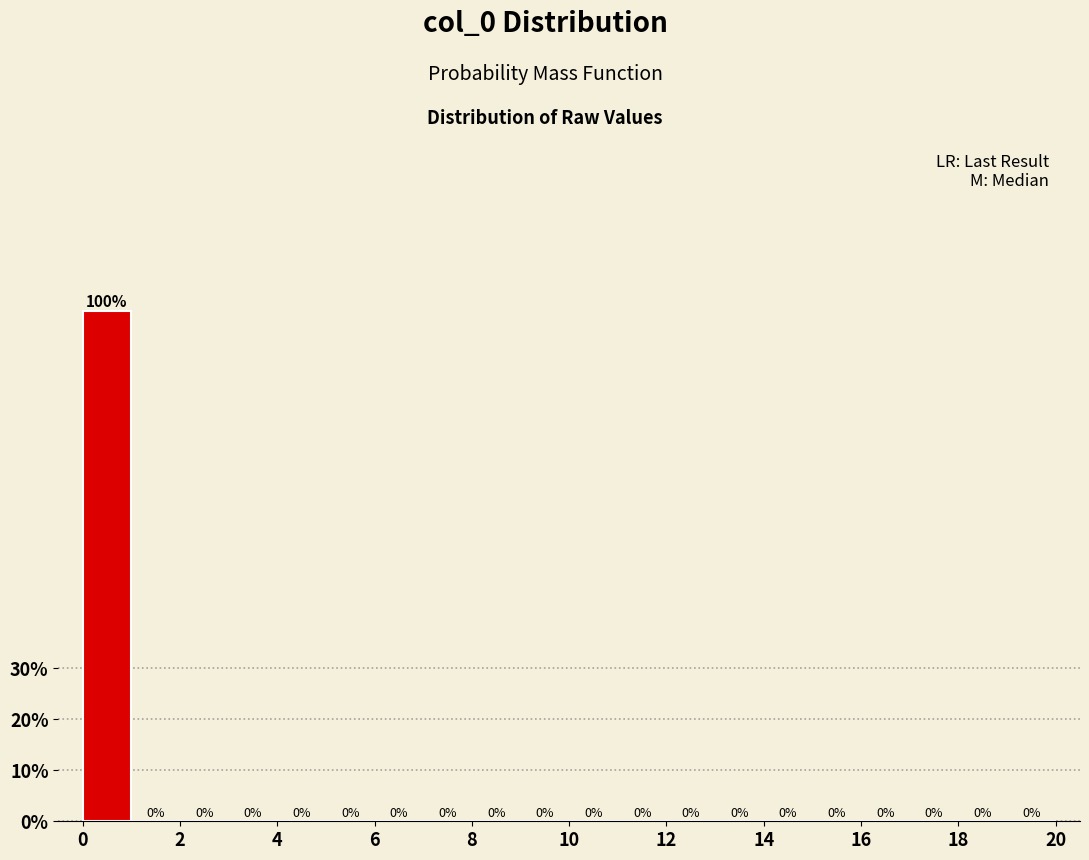

Which range on the x-axis has the tallest bar?

0 to 1